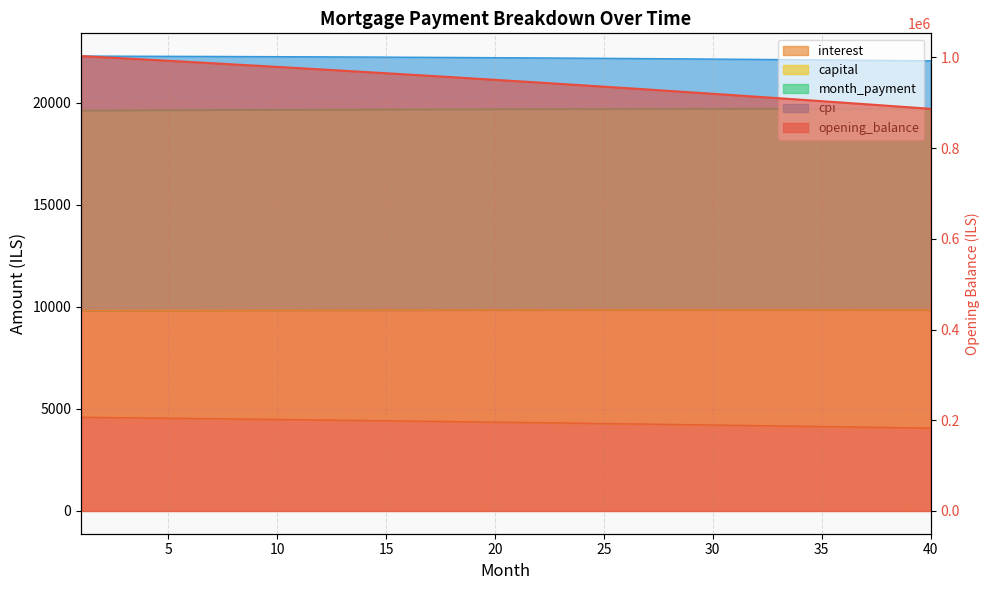

Reading left to right, extract all data points from this chart.

opening_balance: 1002666.7	1000104.3	997521.1	994917.1	992292.0	989645.9	986978.6	984290.1	981580.2	978848.8	976095.9	973321.4	970525.1	967707.0	964866.9	962004.9	959120.7	956214.2	953285.5	950334.3	947360.6	944364.3	941345.3	938303.5	935238.7	932151.0	929040.1	925905.9	922748.5	919567.7	916363.3	913135.3	909883.5	906607.9	903308.4	899984.9	896637.1	893265.2	889868.8	886448.1
interest: 4595.6	4583.8	4572.0	4560.0	4548.0	4535.9	4523.6	4511.3	4498.9	4486.4	4473.8	4461.1	4448.2	4435.3	4422.3	4409.2	4396.0	4382.6	4369.2	4355.7	4342.1	4328.3	4314.5	4300.6	4286.5	4272.4	4258.1	4243.7	4229.3	4214.7	4200.0	4185.2	4170.3	4155.3	4140.2	4124.9	4109.6	4094.1	4078.6	4062.9
capital: 22295.4	22292.9	22290.2	22287.4	22284.3	22281.1	22277.8	22274.2	22270.5	22266.6	22262.5	22258.2	22253.8	22249.2	22244.3	22239.3	22234.2	22228.8	22223.2	22217.5	22211.6	22205.5	22199.1	22192.6	22185.9	22179.0	22172.0	22164.7	22157.2	22149.5	22141.7	22133.6	22125.3	22116.9	22108.2	22099.3	22090.2	22080.9	22071.4	22061.8
month_payment: 19635.6	19639.9	19644.2	19648.3	19652.3	19656.2	19660.0	19663.6	19667.2	19670.6	19673.9	19677.1	19680.1	19683.0	19685.8	19688.5	19691.0	19693.5	19695.8	19697.9	19700.0	19701.9	19703.7	19705.3	19706.8	19708.2	19709.5	19710.6	19711.6	19712.4	19713.1	19713.7	19714.1	19714.4	19714.6	19714.6	19714.5	19714.3	19713.9	19713.3